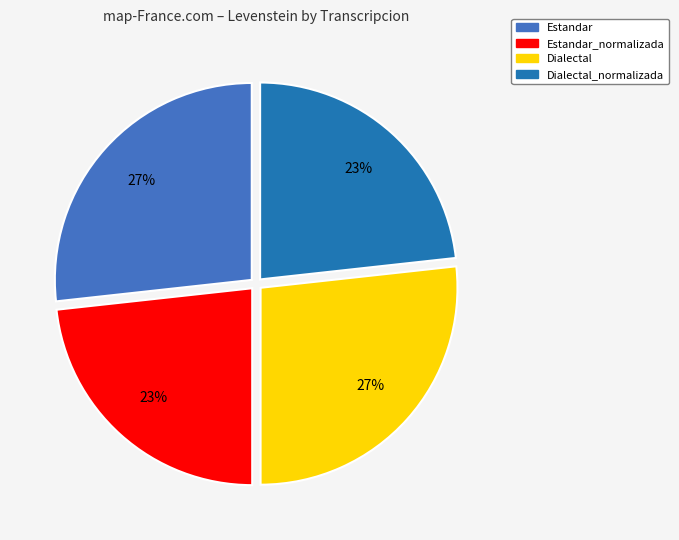

Is there any slice that represents more than half of the pie?

No